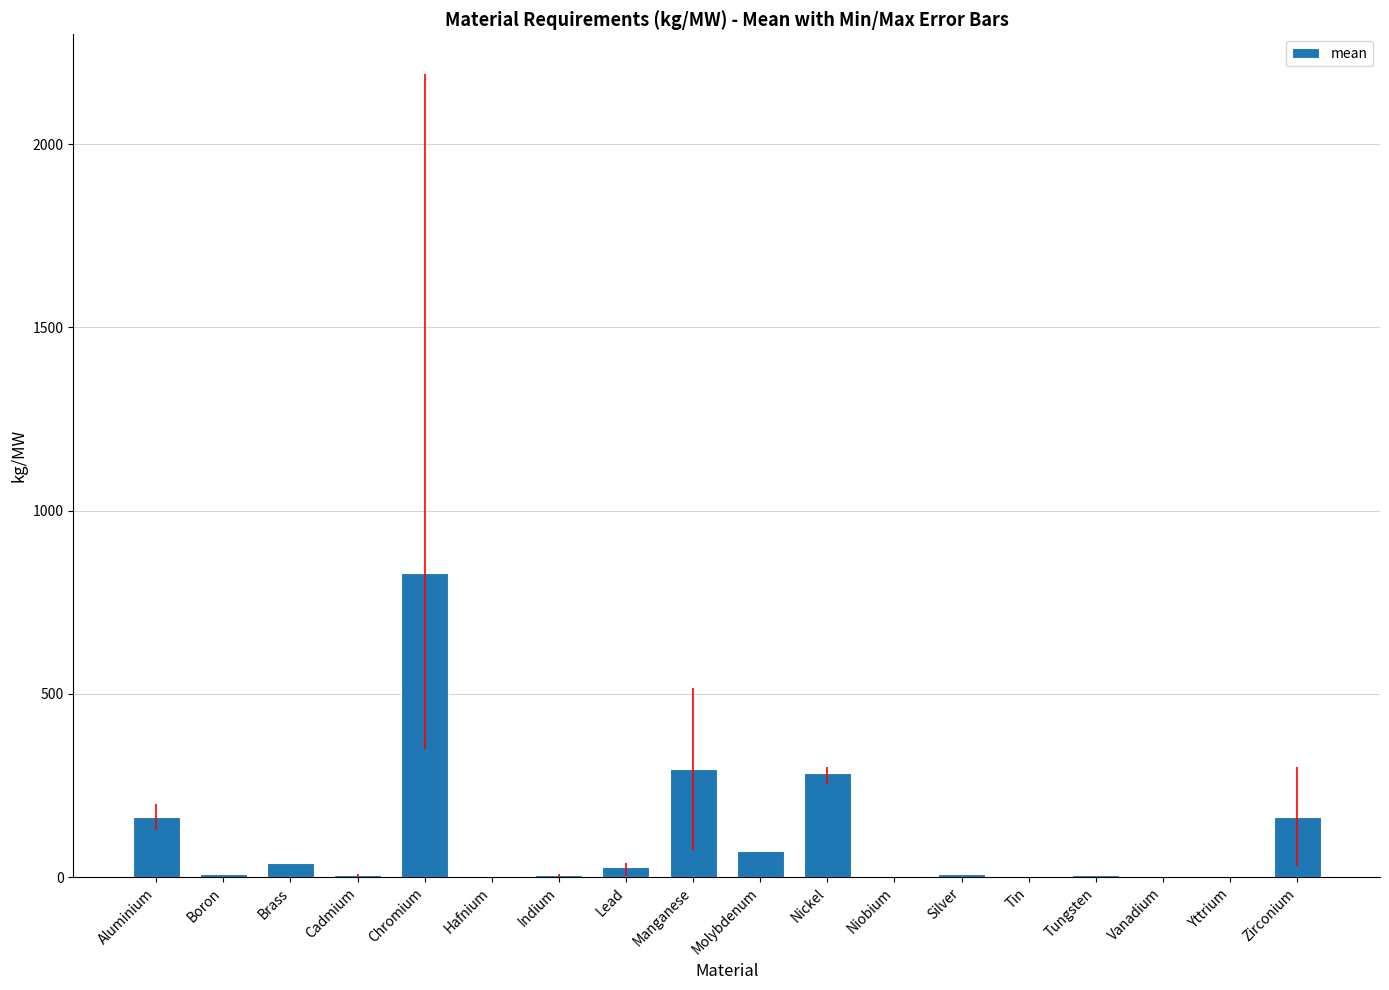

Which label corresponds to the largest value in the chart?

Chromium